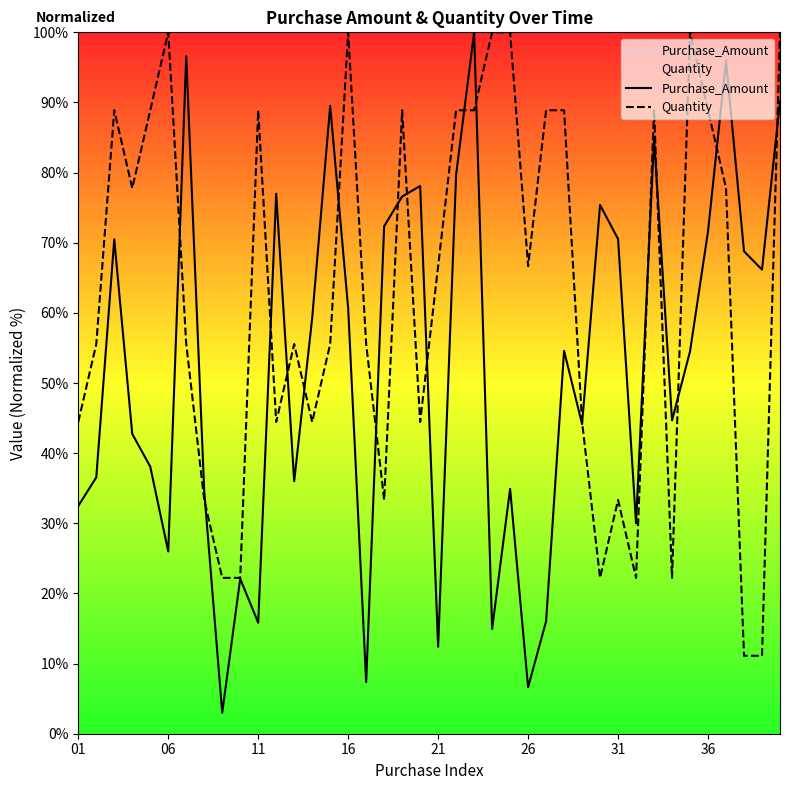

Reading left to right, list all the values displayed in this chart.

Purchase_Amount: 32.5	36.5	70.5	42.7	38.1	26.0	96.6	34.6	3.0	22.1	15.8	77.0	36.0	59.3	89.5	60.7	7.4	72.4	76.6	78.1	12.4	79.7	100.0	14.9	34.9	6.6	16.0	54.6	44.1	75.4	70.5	30.0	84.8	44.7	54.5	71.6	96.0	68.8	66.2	90.2
Quantity: 44.4	55.6	88.9	77.8	88.9	100.0	55.6	33.3	22.2	22.2	88.9	44.4	55.6	44.4	55.6	100.0	55.6	33.3	88.9	44.4	66.7	88.9	88.9	100.0	100.0	66.7	88.9	88.9	44.4	22.2	33.3	22.2	88.9	22.2	100.0	88.9	77.8	11.1	11.1	100.0